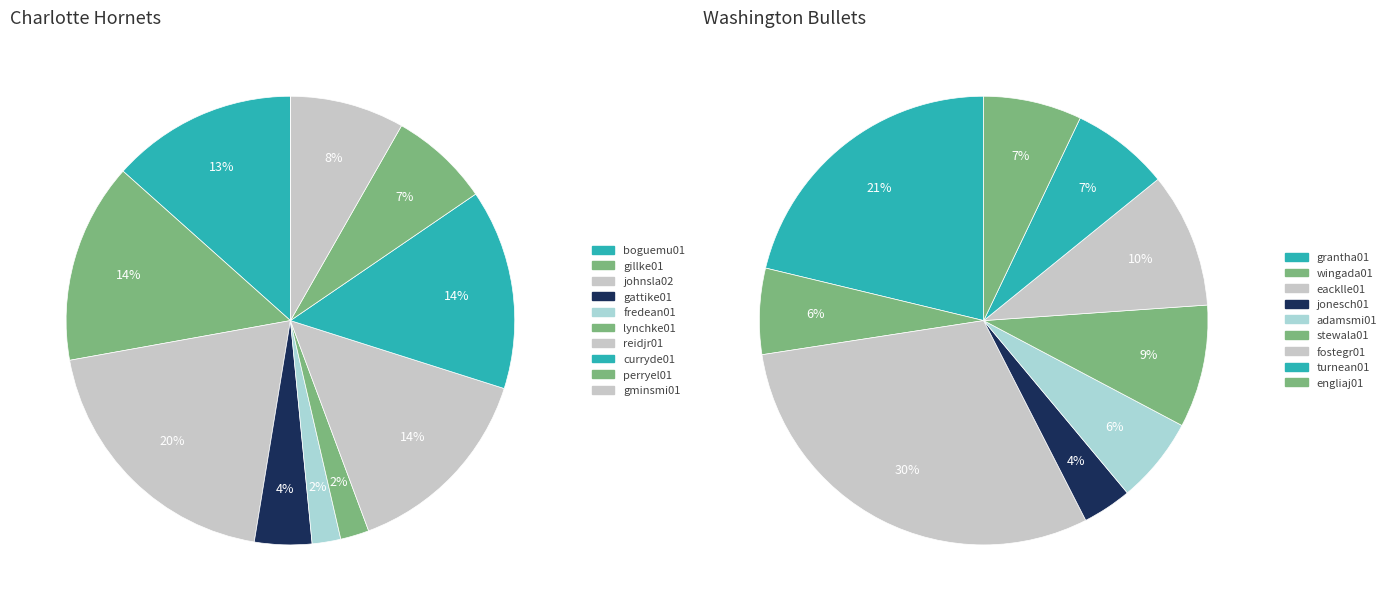

The 9 slice represents 19% of the pie. True or false?

False